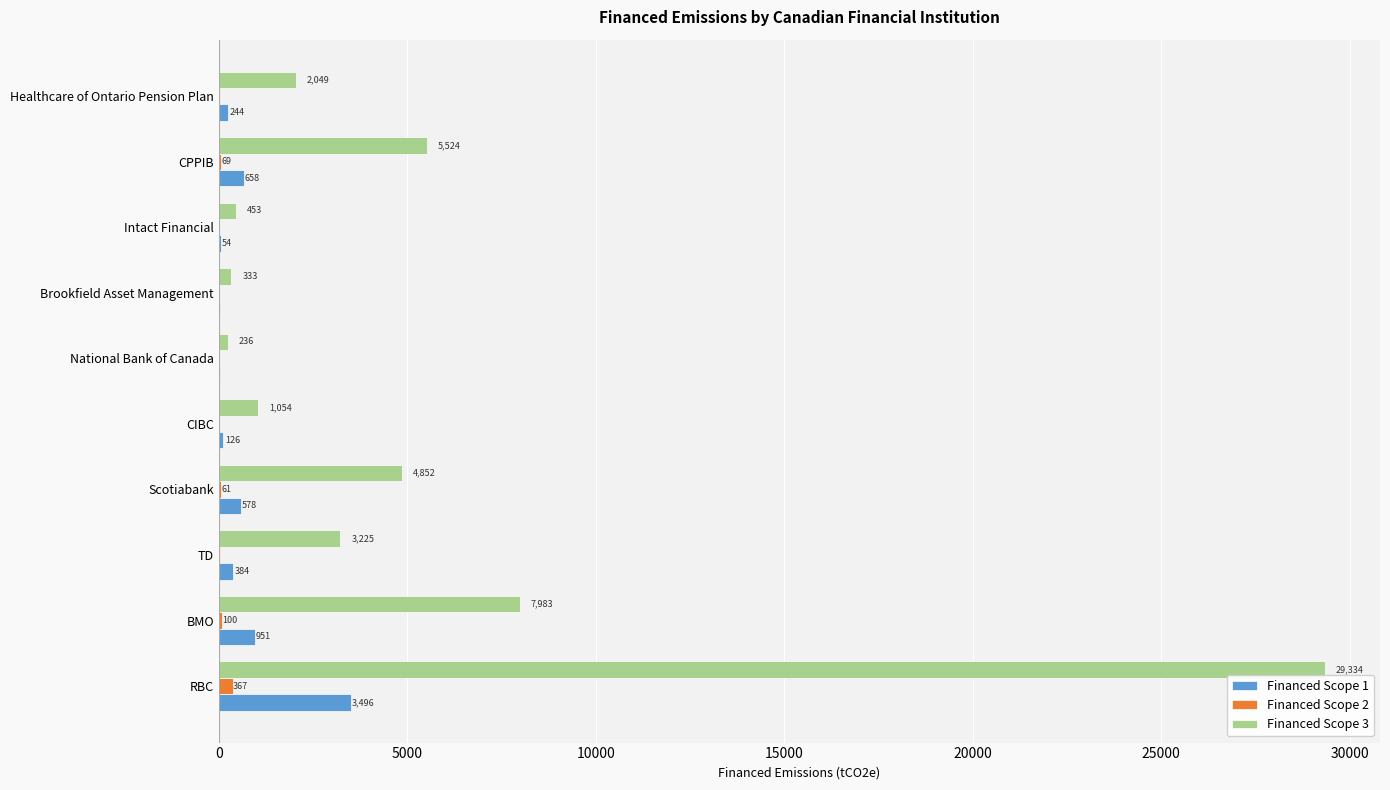

The value of Financed Scope 3 at Healthcare of Ontario Pension Plan is 3401.2. True or false?

False